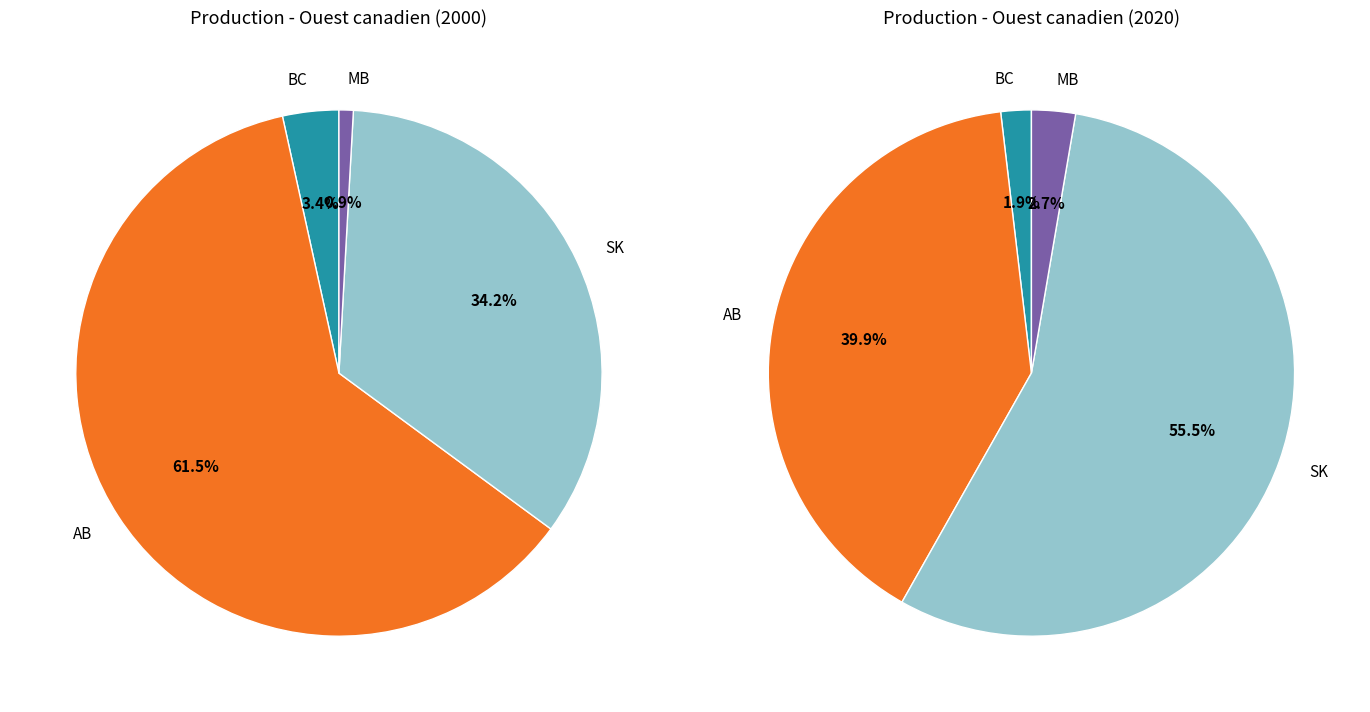

Rank the series by their maximum value, from lowest to highest.

BC, MB, SK, AB